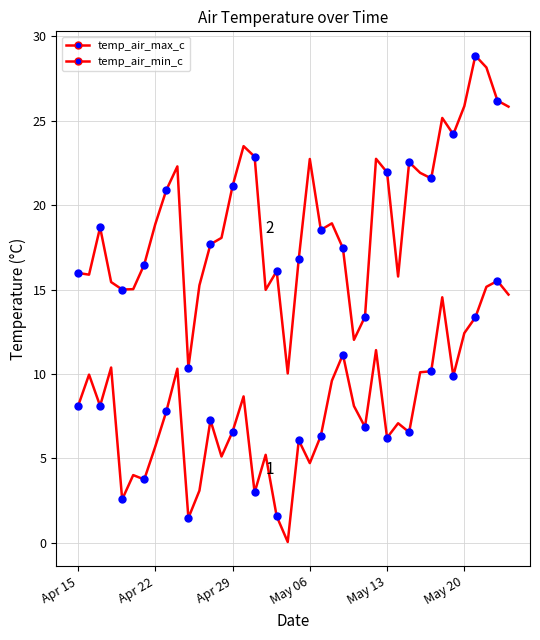

True or false: temp_air_min_c has a value of 3.6 at 26.

False